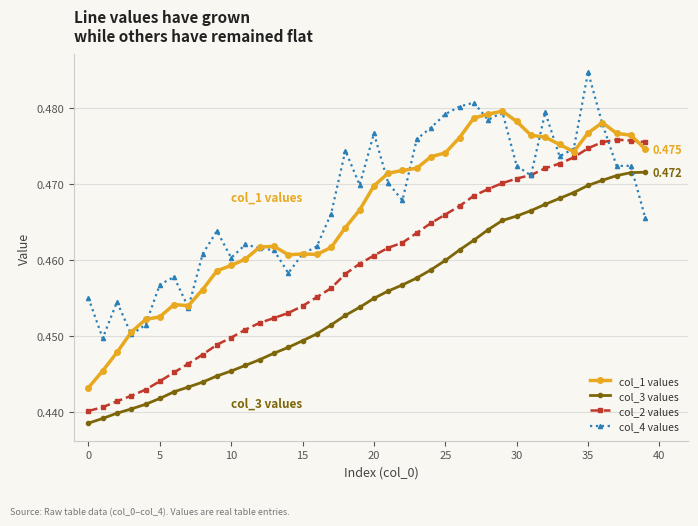

True or false: col_3 values and col_4 values intersect in this chart.

True